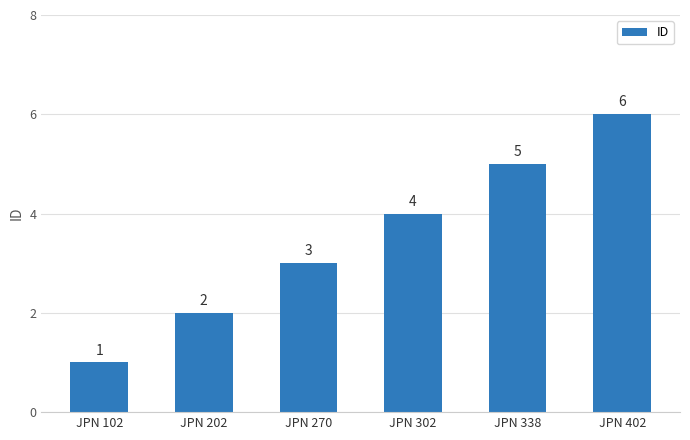

How many data points does each series have?

6